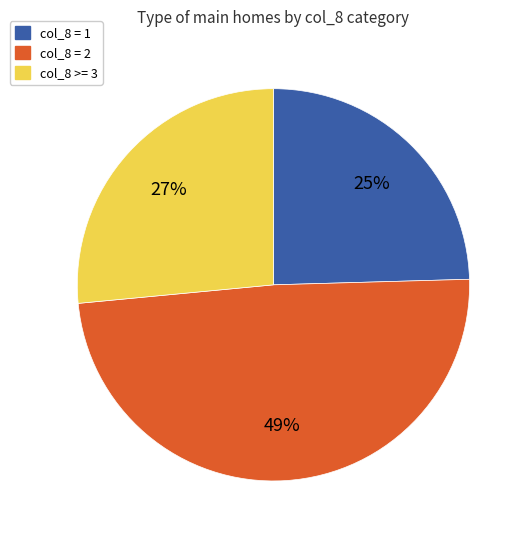

Is there any slice that represents more than half of the pie?

No